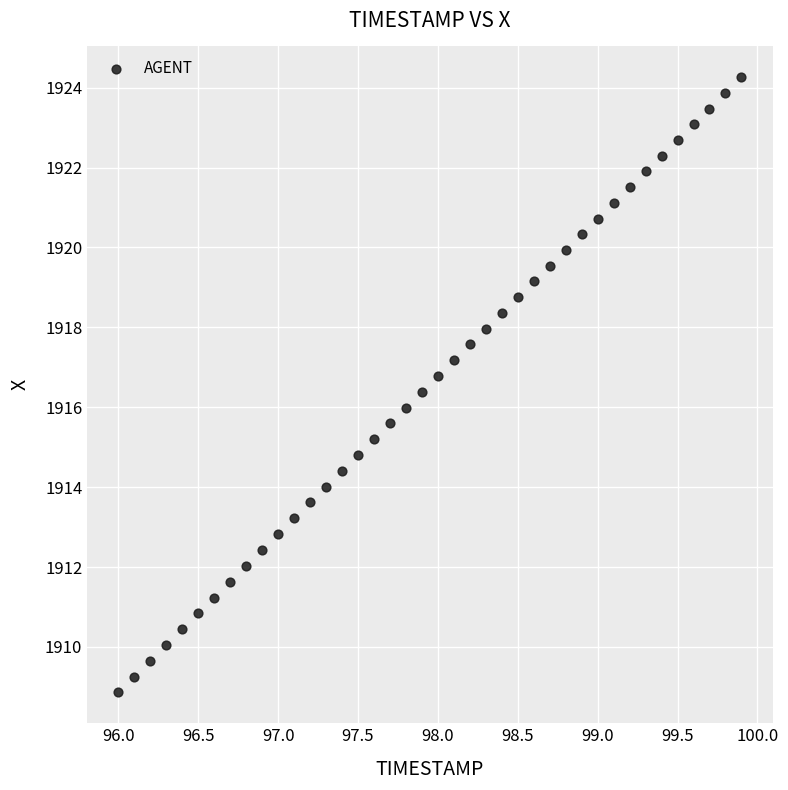

What is the range of X values (max minus min)?

3.9